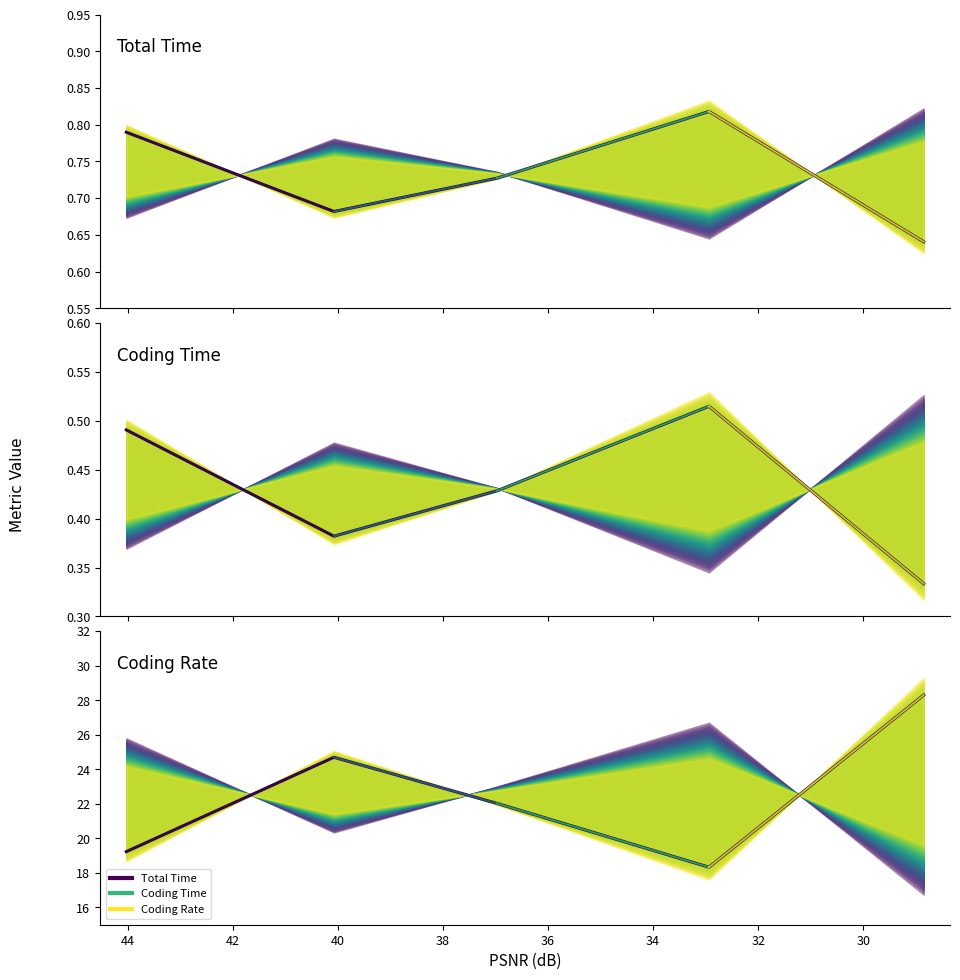

At how many categories does at least one series exceed 3?

5